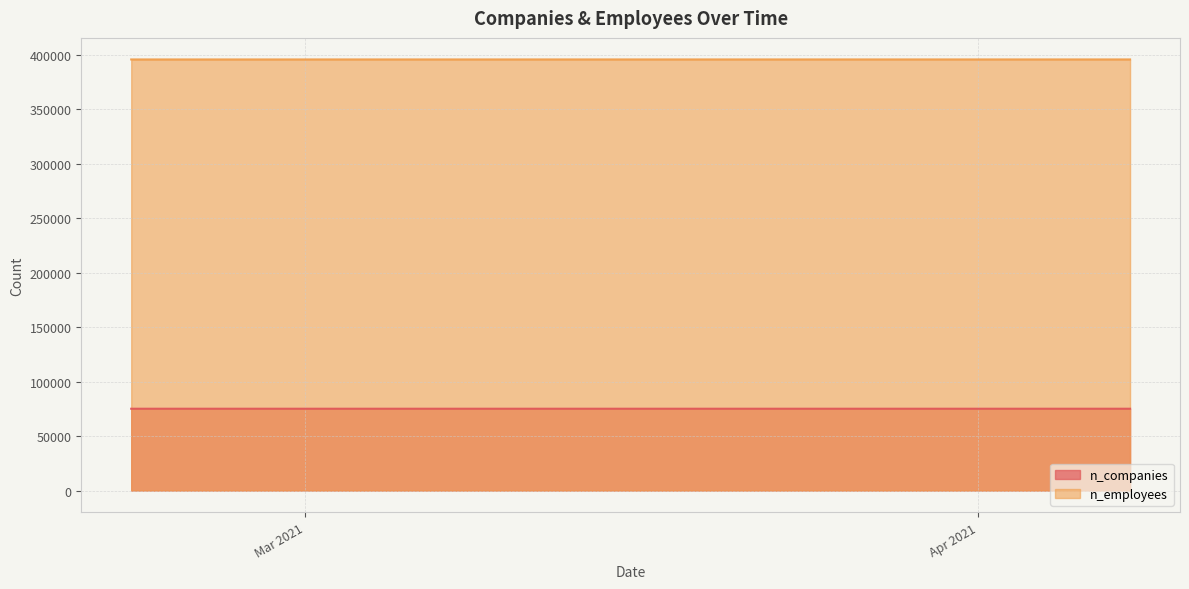

Which has a higher value, 2021-02-26 or 2021-03-02?

2021-03-02